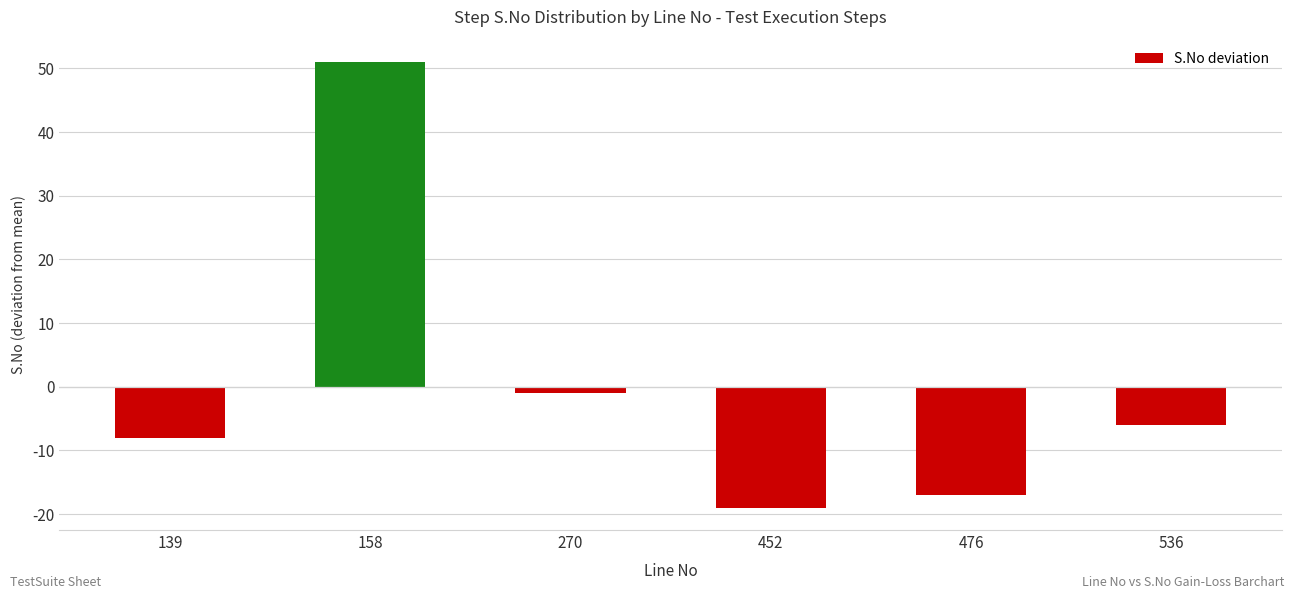

What is the difference between the maximum and minimum values?

70